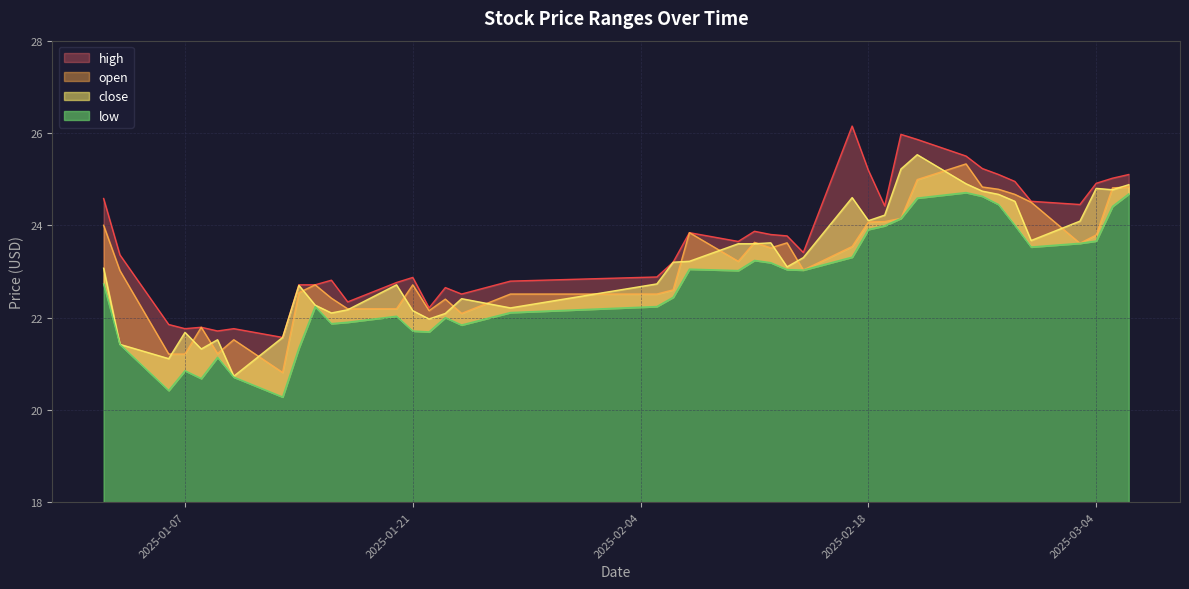

What is the value of the open point at the 4th from the left?

21.2